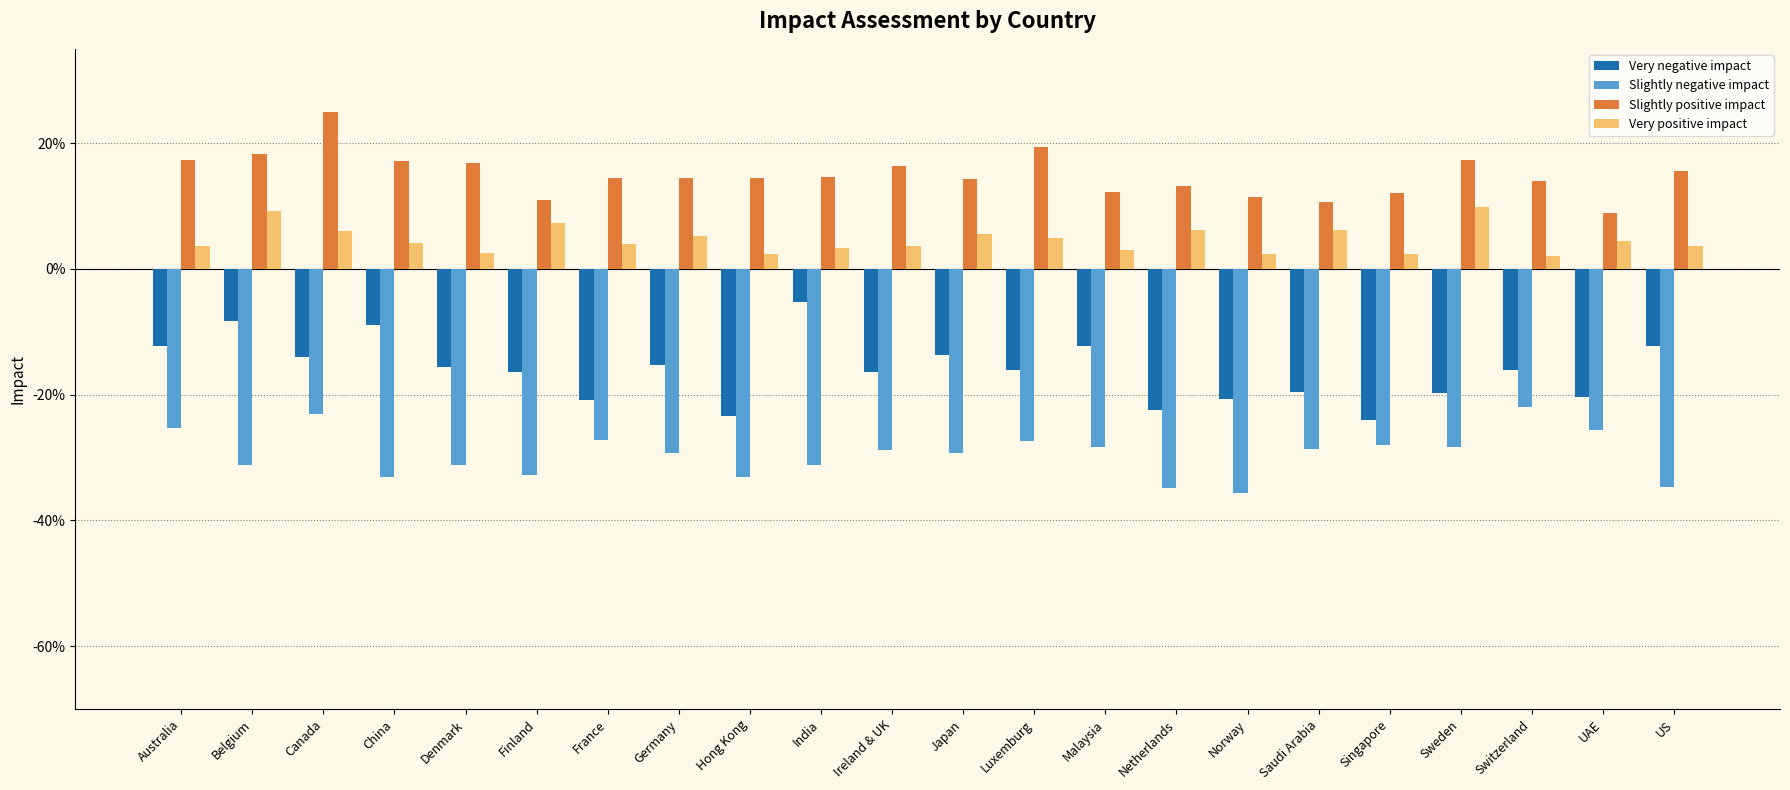

What is the greatest value displayed?

0.2